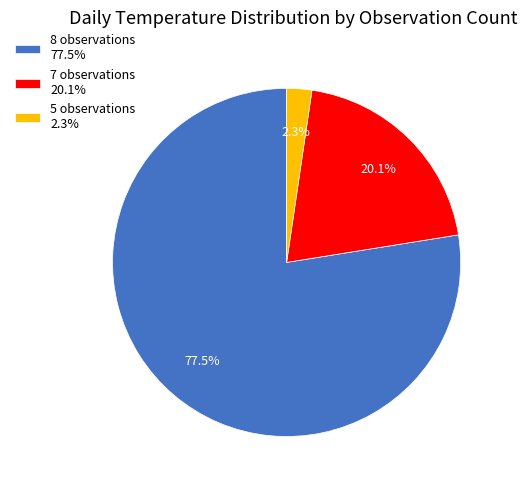

To the nearest percent, what is the difference between the largest and smallest slice percentages?

75%